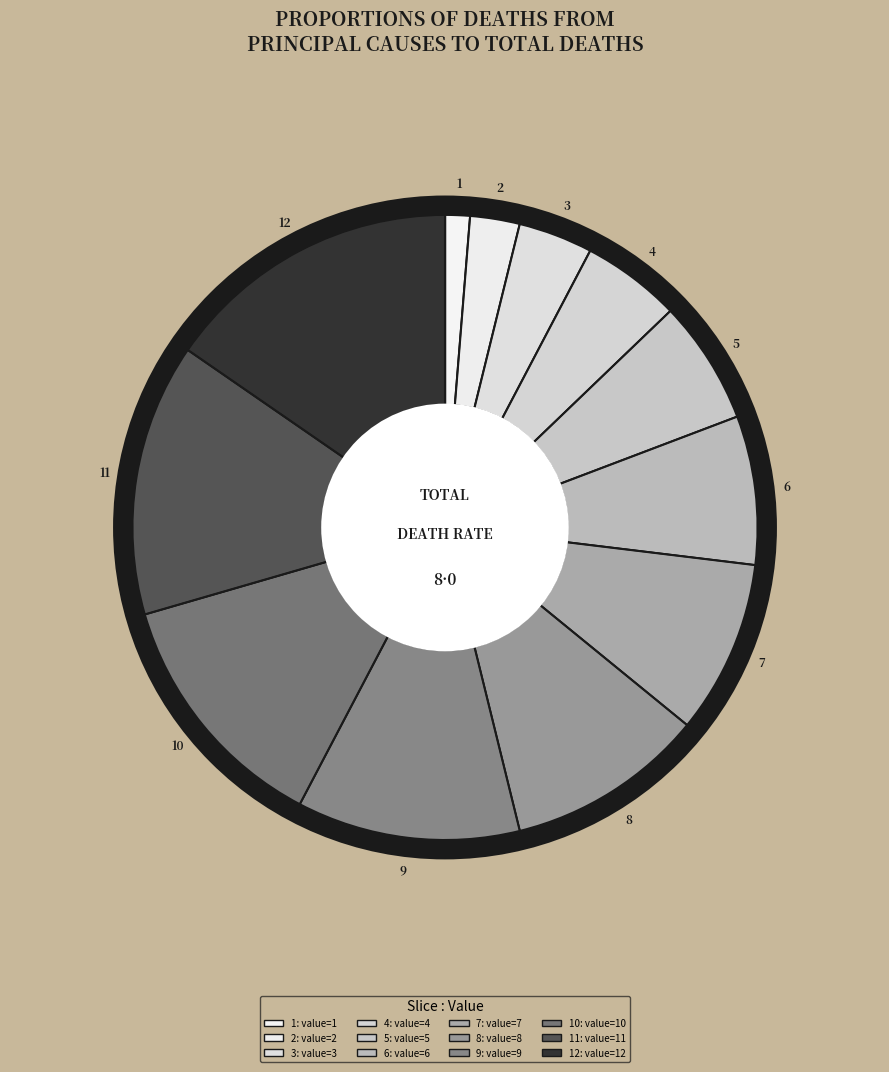

Rank the categories by value from lowest to highest.

1, 2, 3, 4, 5, 6, 7, 8, 9, 10, 11, 12